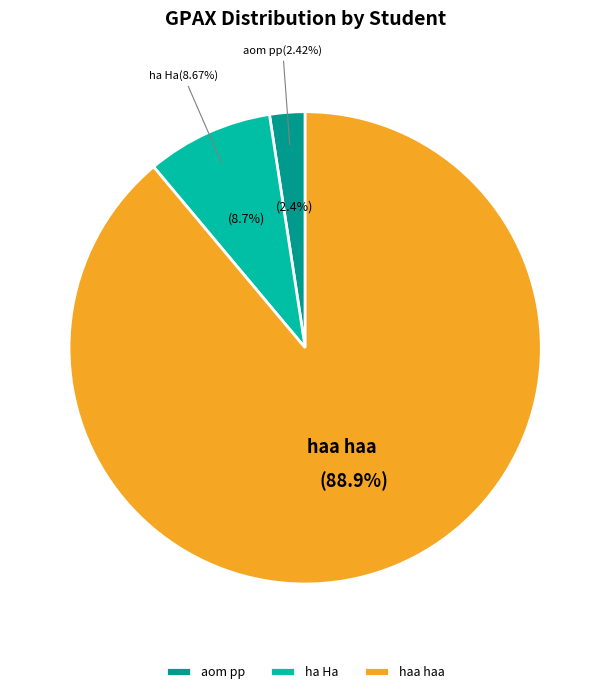

Combined, what portion of the pie is ha Ha
(1212121212121) and aom pp
(1104555112451)?

11.1%